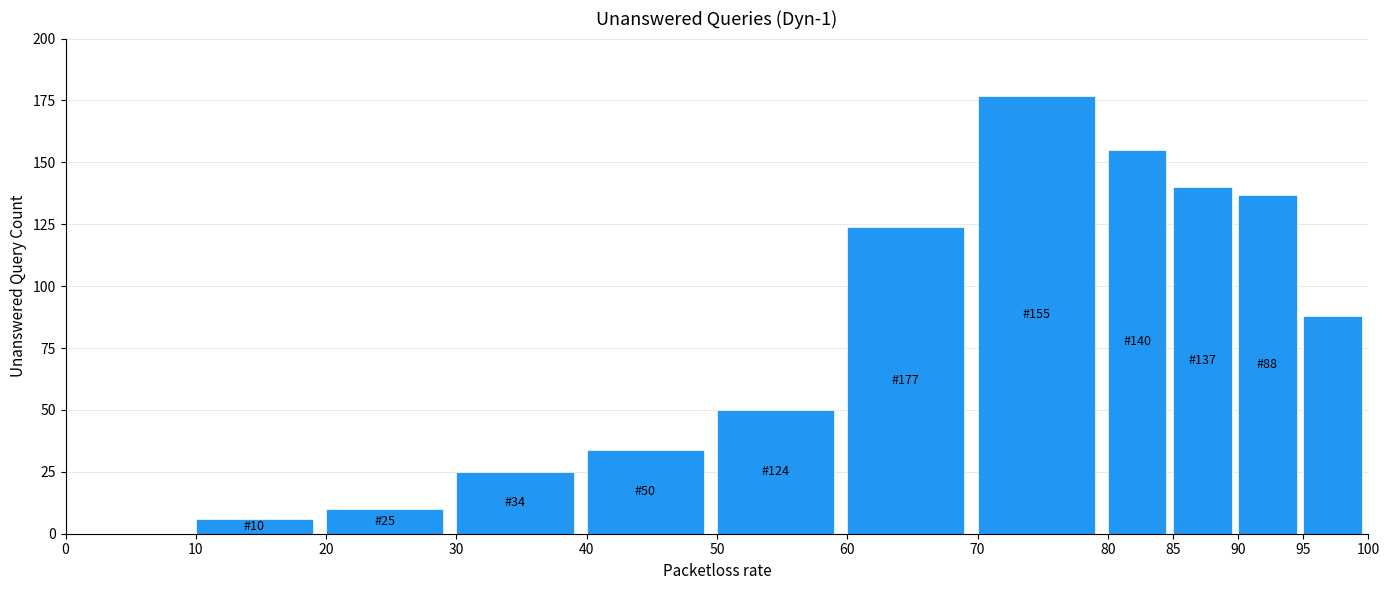

Reading left to right, extract all data points from this chart.

0=0	10=6	20=10	30=25	40=34	50=50	60=124	70=177	80=155	85=140	90=137	95=88